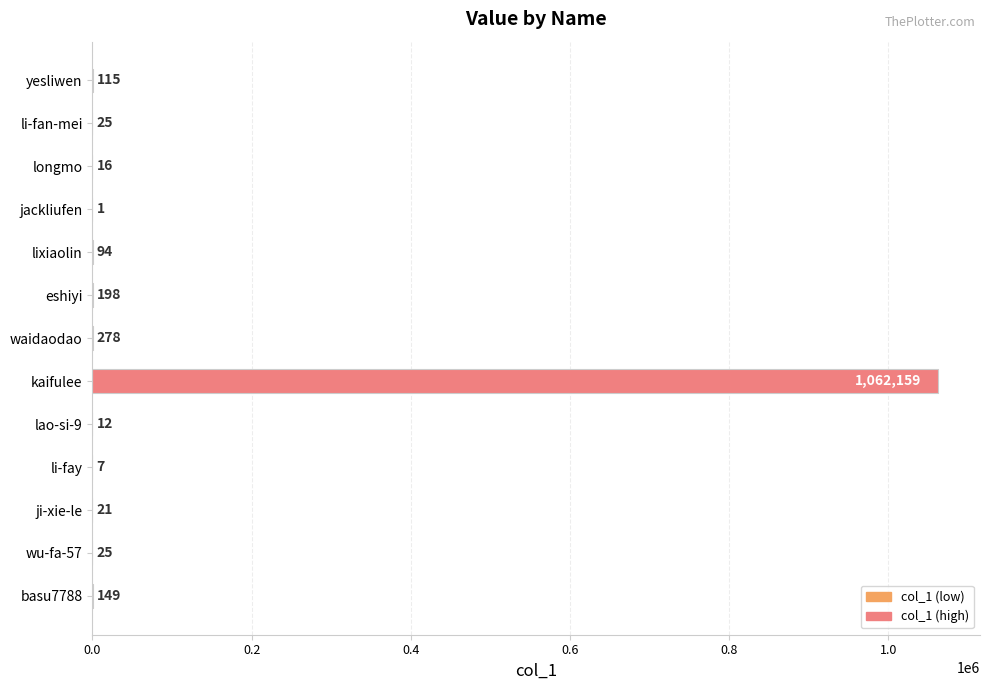

The value at kaifulee is 293318. True or false?

False